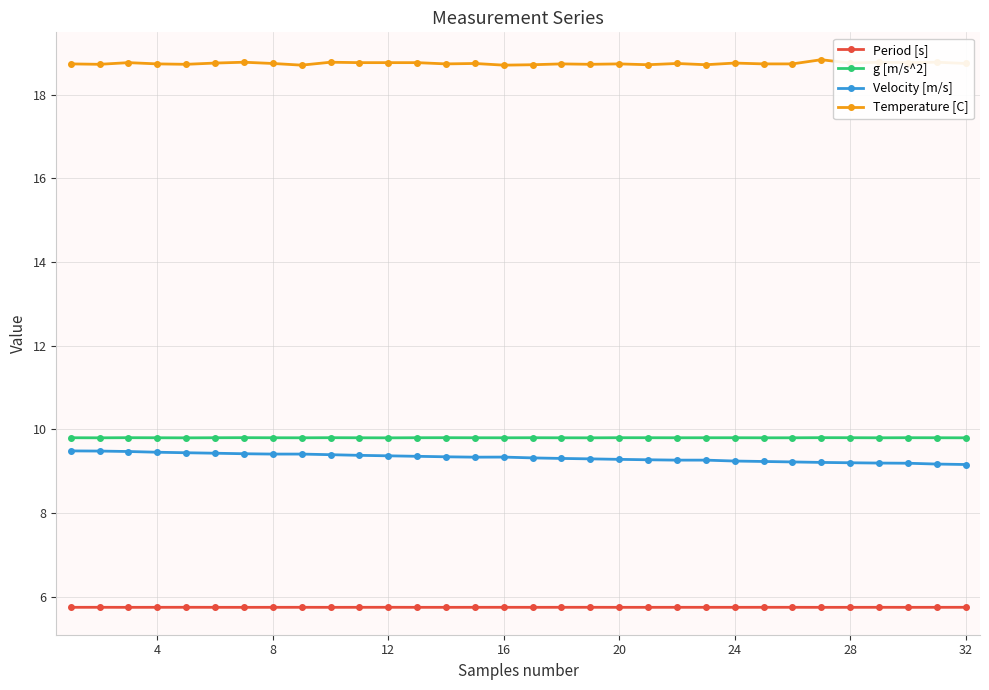

At how many categories does at least one series exceed 5?

32